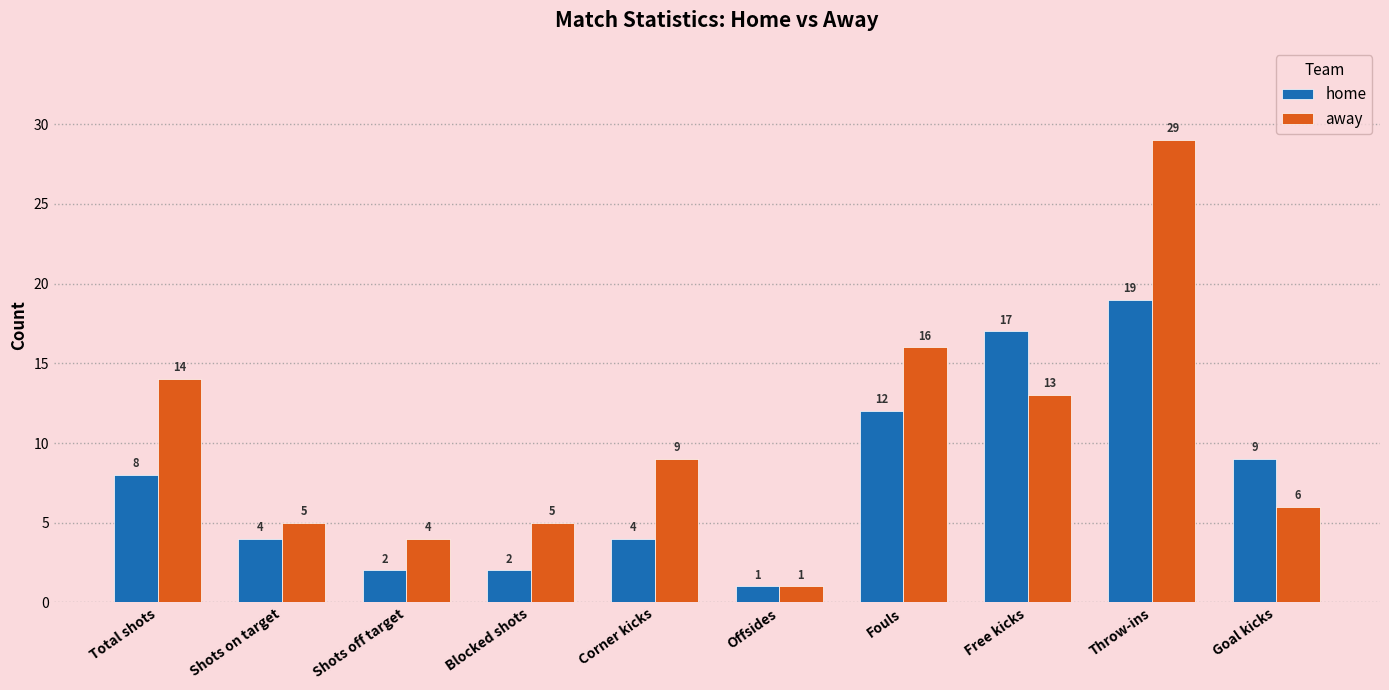

What value does the home series have at Total shots, to the nearest 10?

10